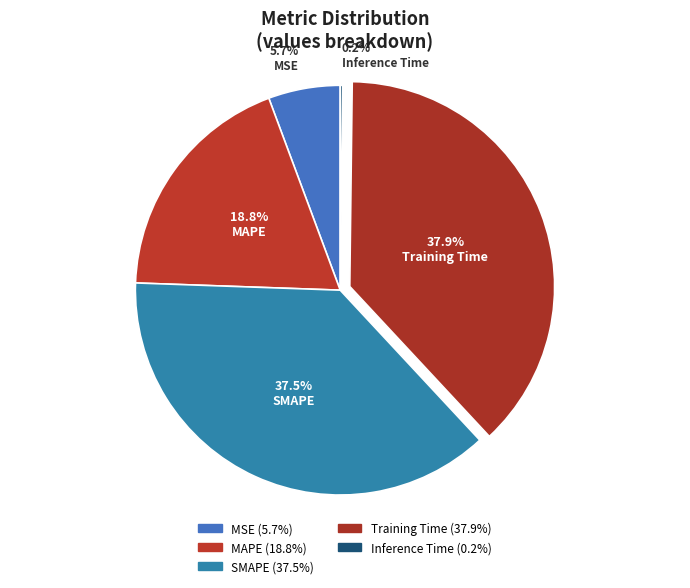

To the nearest percent, what is the average slice percentage?

20%